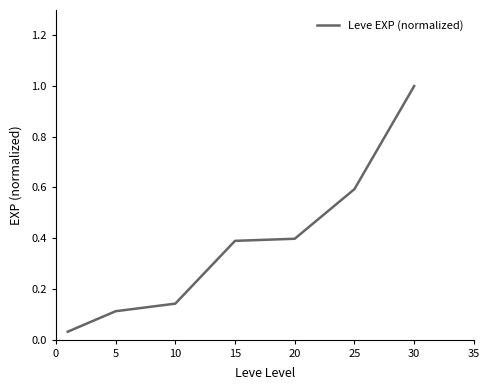

What is the sum of all values?

2.7